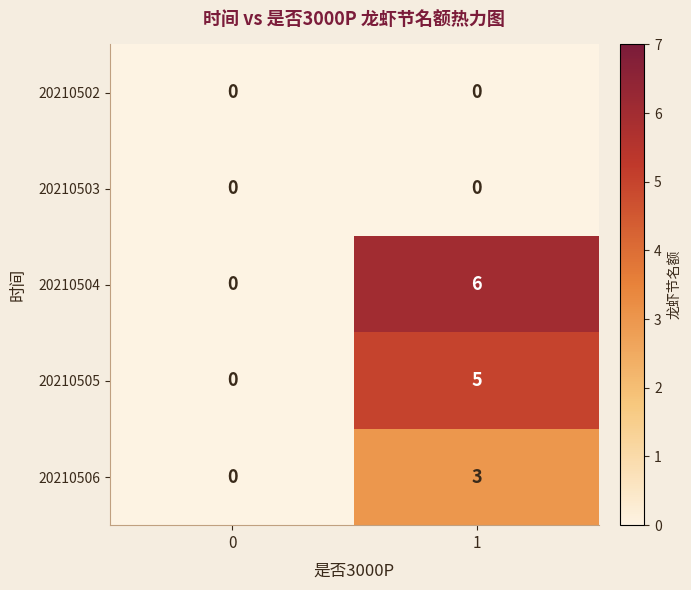

Which series has the largest range (max minus min)?

20210504